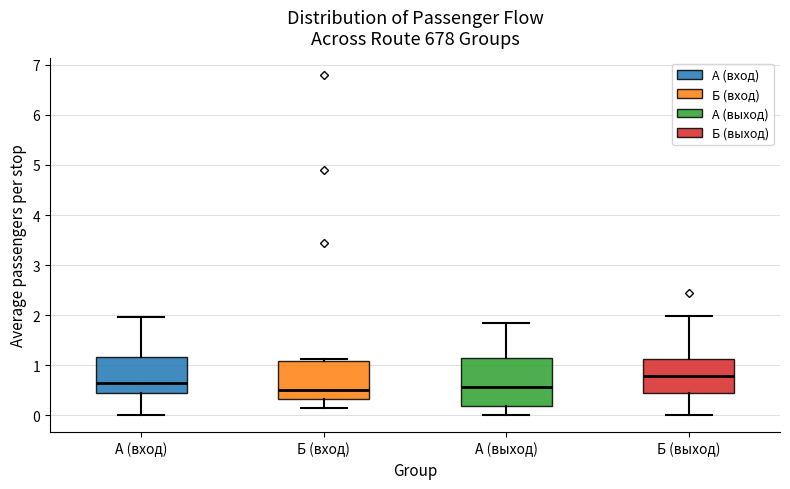

Which box's median line is the highest?

Б (выход)